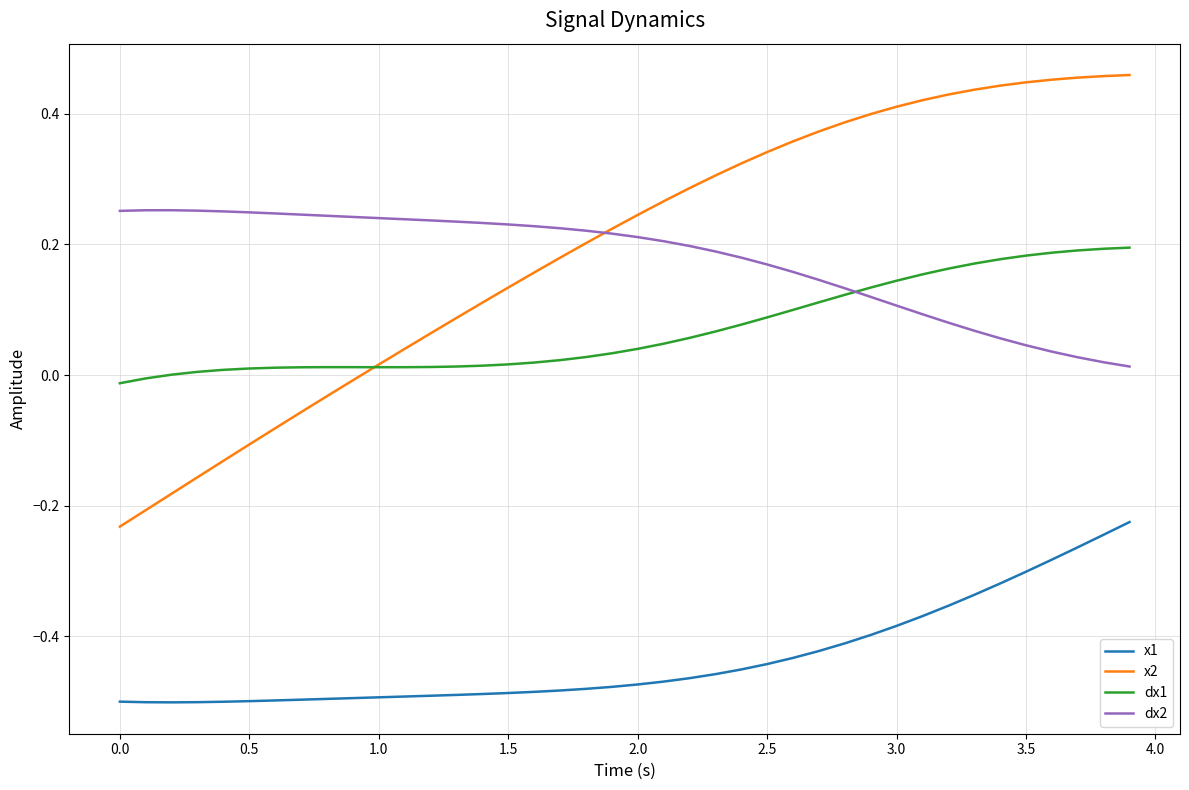

True or false: x1 and x2 intersect in this chart.

False